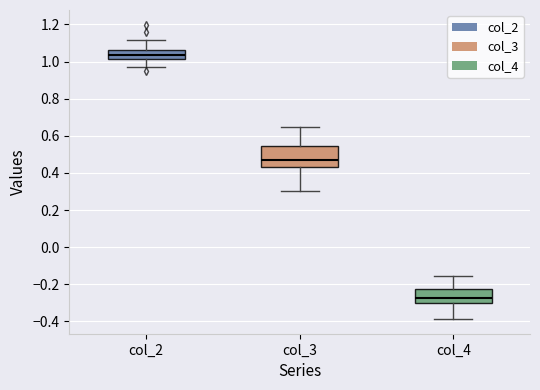

Reading left to right, transcribe this box plot: for each box, give where its median line is, the range the box spans, and where its two whiskers end, as read against the y-axis. The values are not printed on the chart, so give them approximately, as read against the axis.

col_2: median 1.04, box 1.02 to 1.06, whiskers 0.96 to 1.12
col_3: median 0.46, box 0.44 to 0.54, whiskers 0.30 to 0.66
col_4: median -0.28, box -0.30 to -0.22, whiskers -0.38 to -0.16